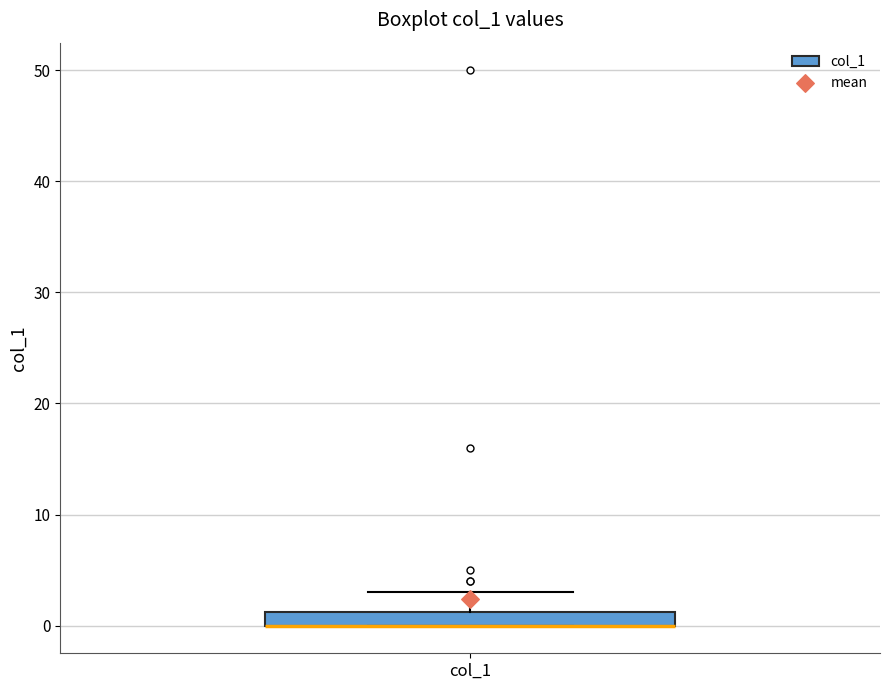

Where does the upper whisker of the box for col_1 end on the y-axis? The values are not printed on the chart, so give them approximately, as read against the axis.

3